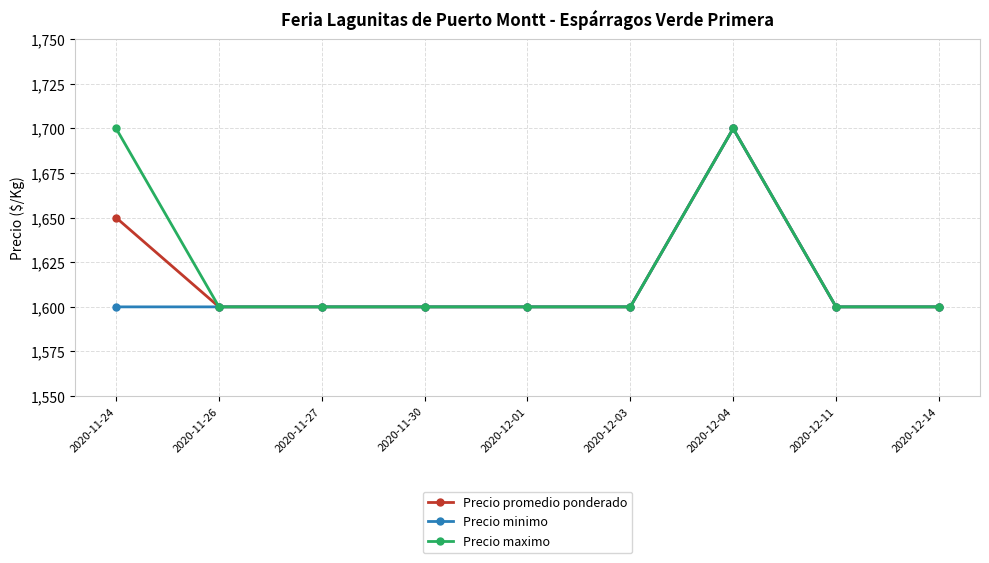

Reading left to right, what are all the values shown in this chart?

Precio promedio ponderado: 2020-11-24=1650	2020-11-26=1600	2020-11-27=1600	2020-11-30=1600	2020-12-01=1600	2020-12-03=1600	2020-12-04=1700	2020-12-11=1600	2020-12-14=1600
Precio minimo: 2020-11-24=1600	2020-11-26=1600	2020-11-27=1600	2020-11-30=1600	2020-12-01=1600	2020-12-03=1600	2020-12-04=1700	2020-12-11=1600	2020-12-14=1600
Precio maximo: 2020-11-24=1700	2020-11-26=1600	2020-11-27=1600	2020-11-30=1600	2020-12-01=1600	2020-12-03=1600	2020-12-04=1700	2020-12-11=1600	2020-12-14=1600